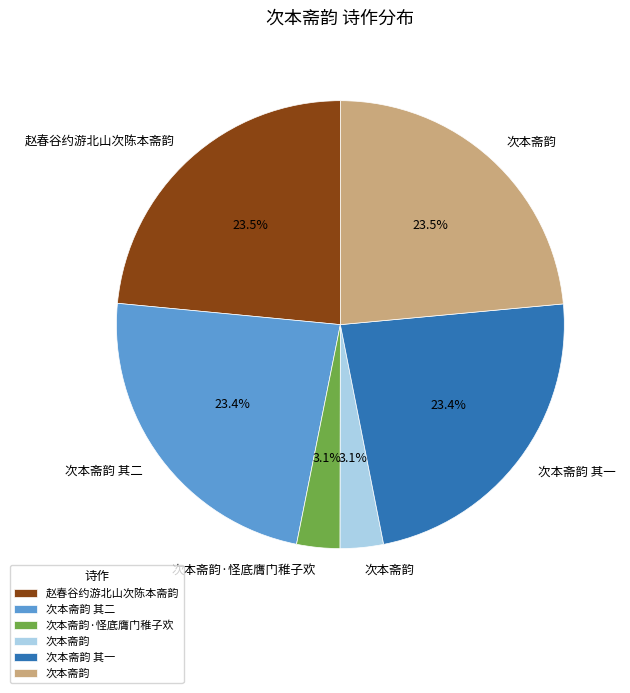

Is there any slice that represents more than half of the pie?

No